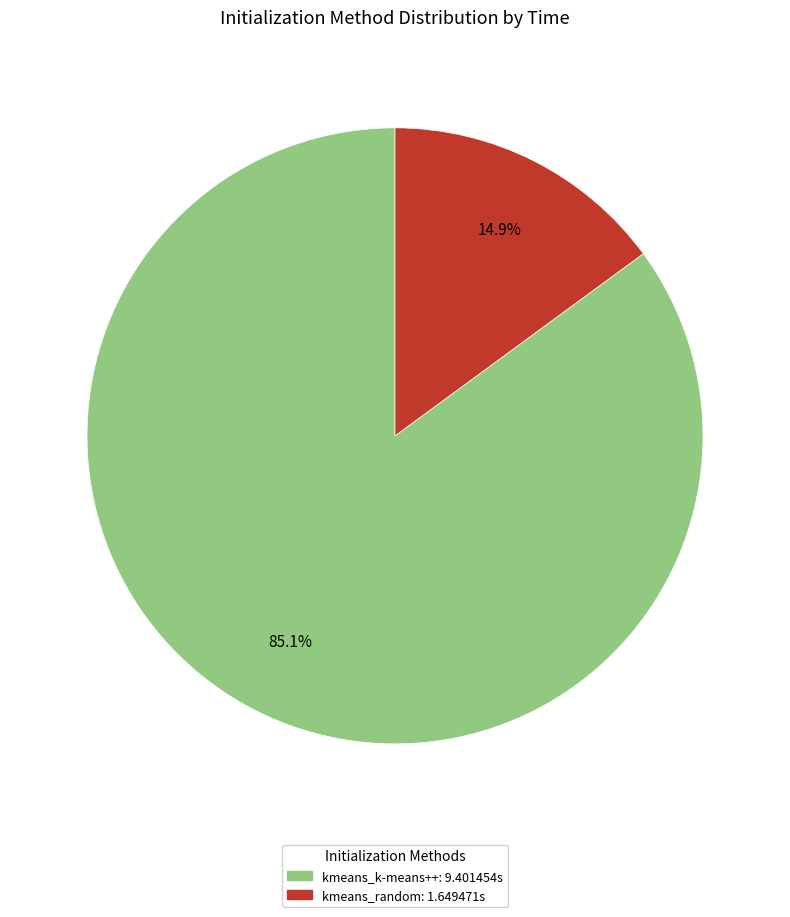

Approximately how many times larger is the value at kmeans_k-means++ compared to kmeans_random?

5.7